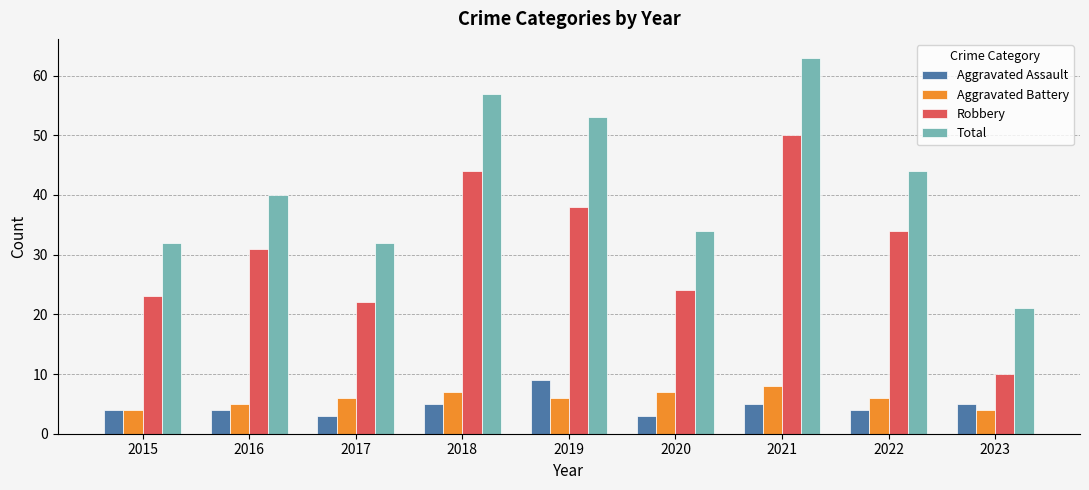

What is the difference between the Aggravated Battery values at 2017 and 2016?

1